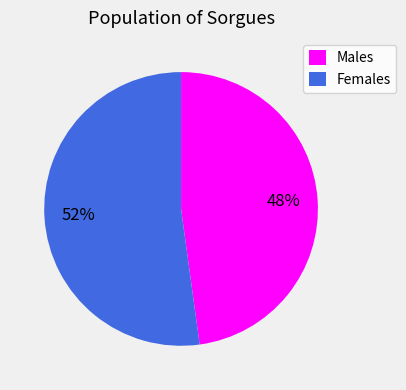

Is there any slice that represents more than half of the pie?

Yes